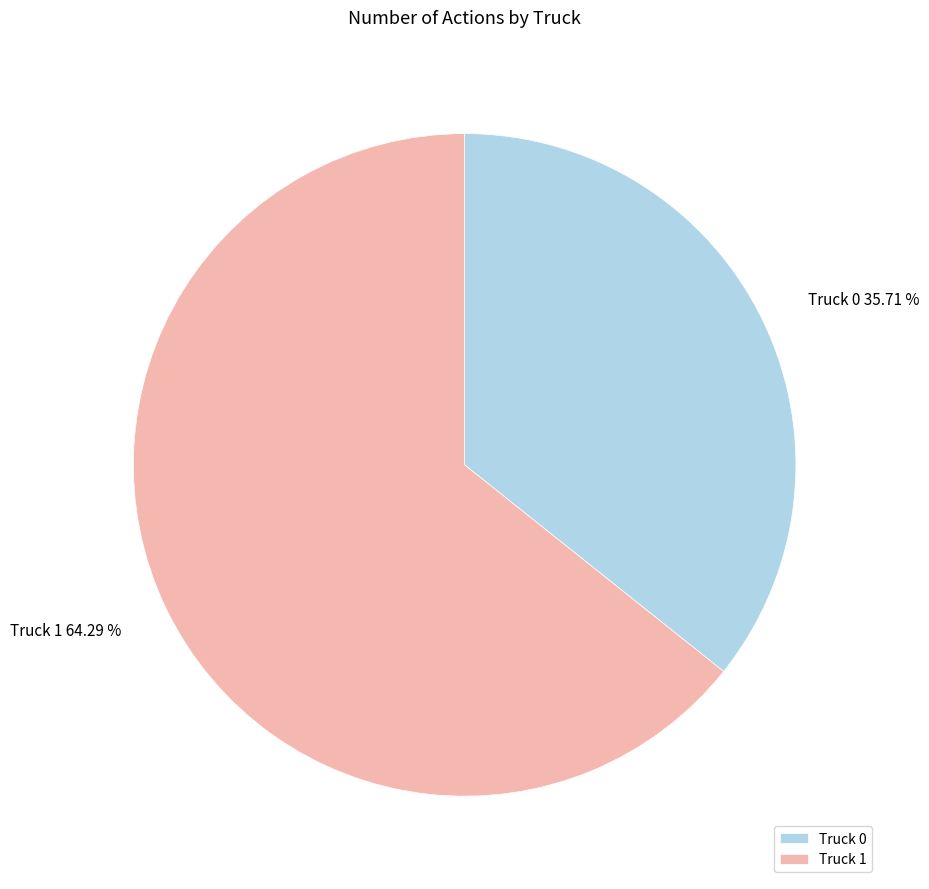

What percentage is the Truck 1 slice, to the nearest percent?

64%